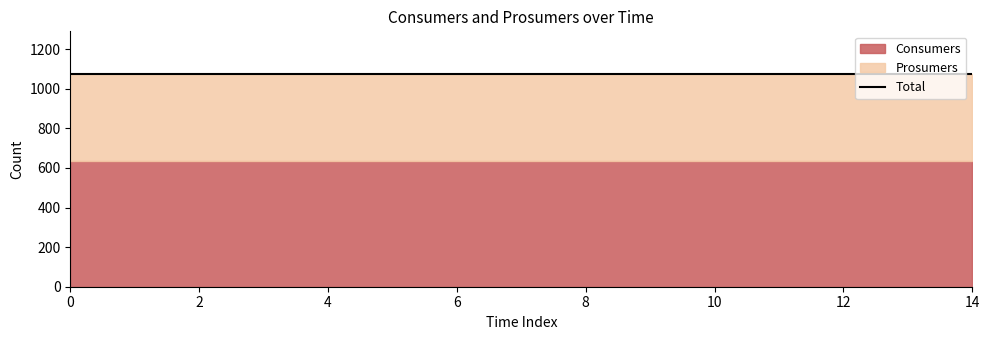

What is the minimum value shown in the chart?

440